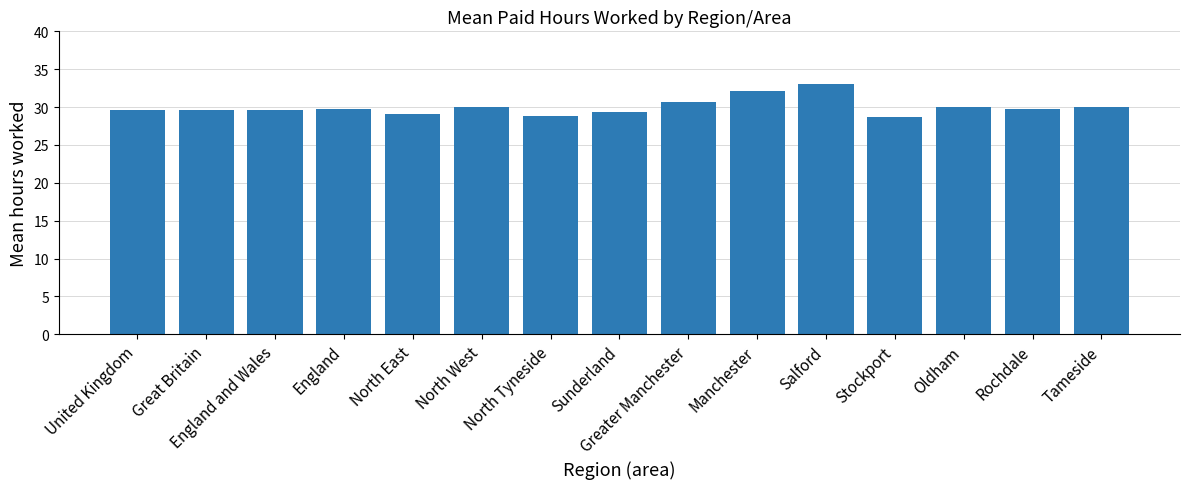

What is the approximate value at North Tyneside?

28.8